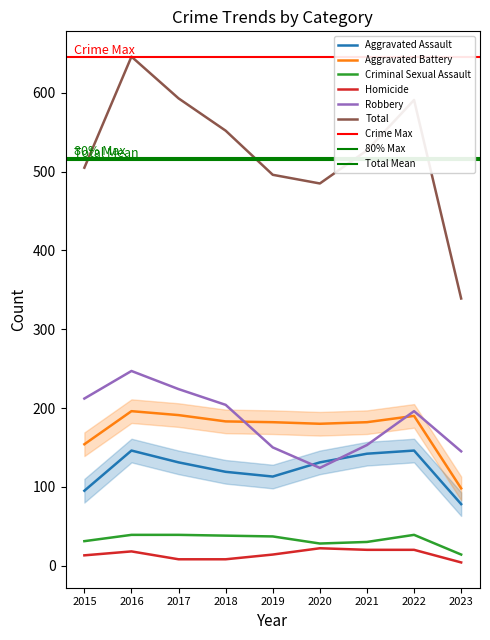

True or false: Homicide has a value of 20 at 2021.

True